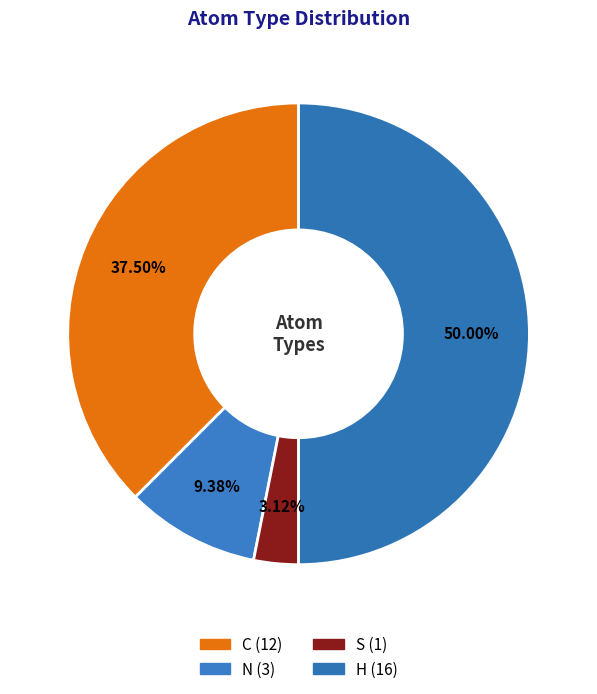

Is it true that H is 50% of the pie?

True